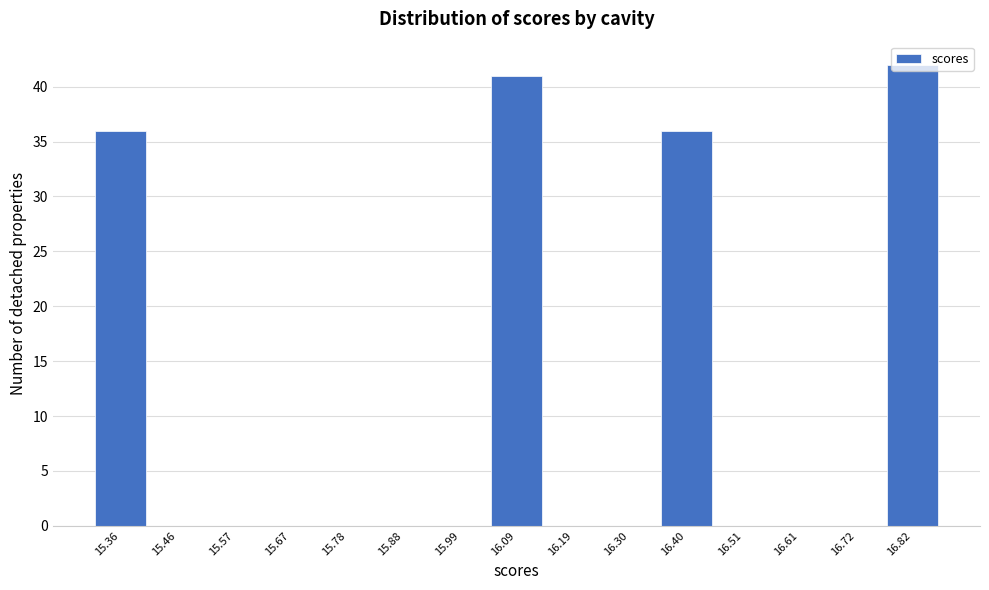

What is the sum of all values?

155